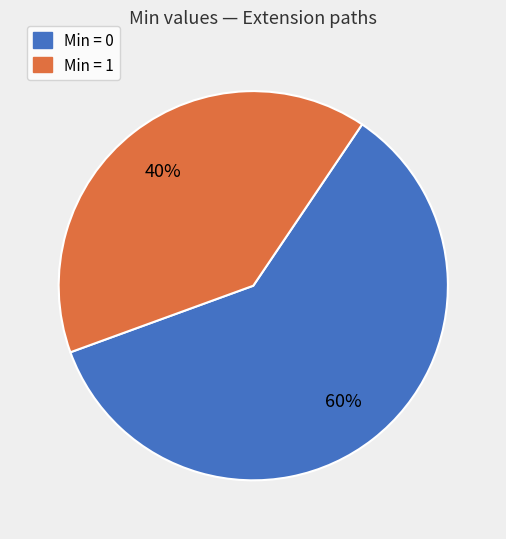

How many segments does this pie chart have?

2